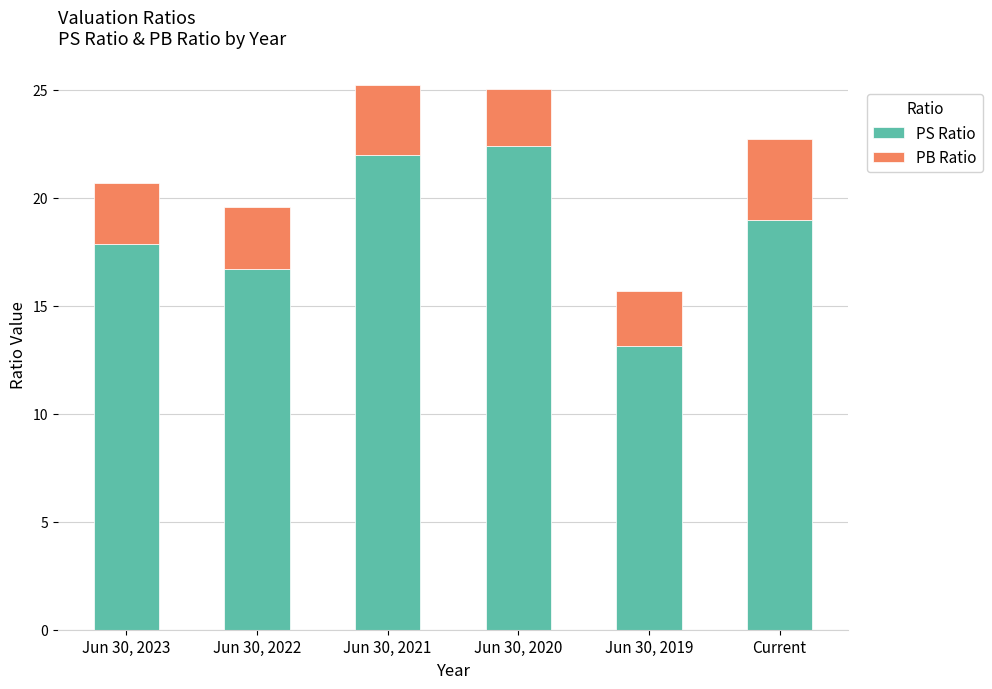

What is the lowest value of the PS Ratio series?

13.1